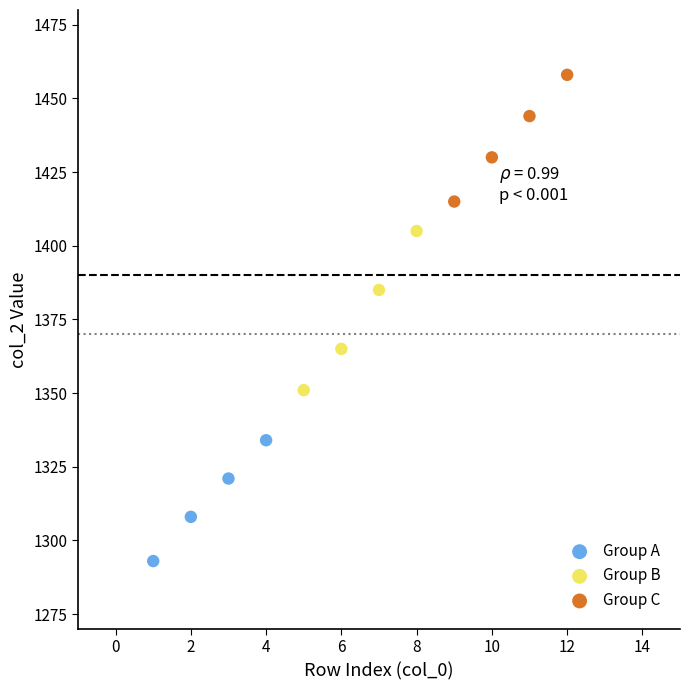

Which series reaches the maximum Y coordinate?

Group C